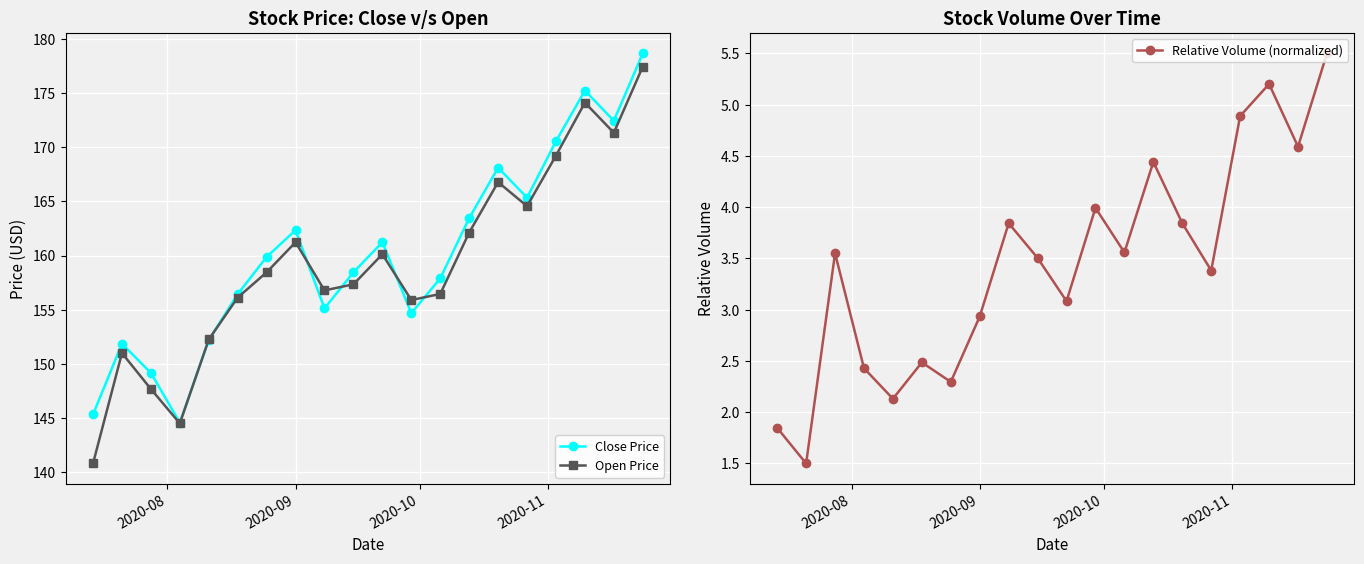

What is the value of the Open Price point at the 1st from the left?

140.8